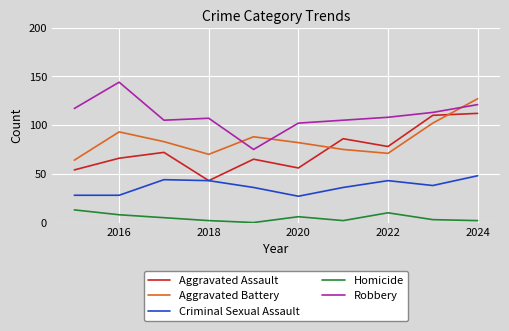

Which series has the largest total across all categories?

Robbery